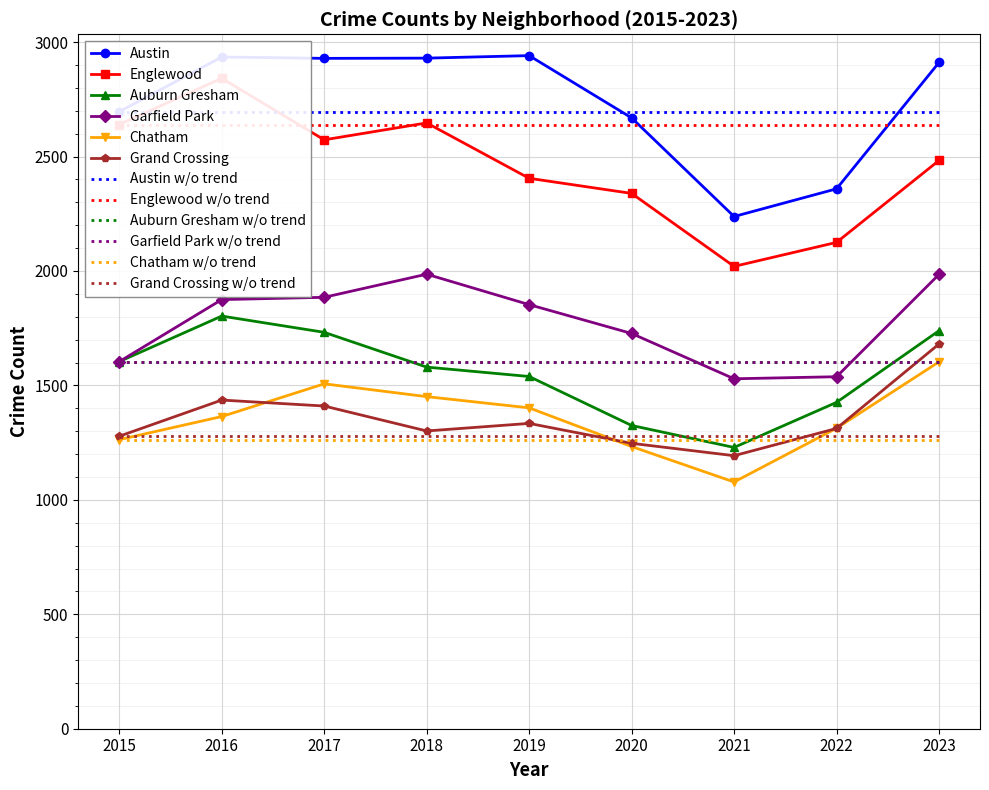

Reading left to right, what are all the values shown in this chart?

Austin: 2696	2935	2929	2930	2941	2669	2238	2359	2911
Englewood: 2640	2842	2573	2647	2405	2339	2020	2125	2483
Auburn Gresham: 1604	1803	1732	1580	1539	1325	1229	1426	1739
Garfield Park: 1604	1875	1885	1986	1853	1727	1529	1538	1985
Chatham: 1263	1364	1507	1451	1402	1233	1078	1313	1603
Grand Crossing: 1278	1436	1410	1301	1334	1247	1193	1312	1681